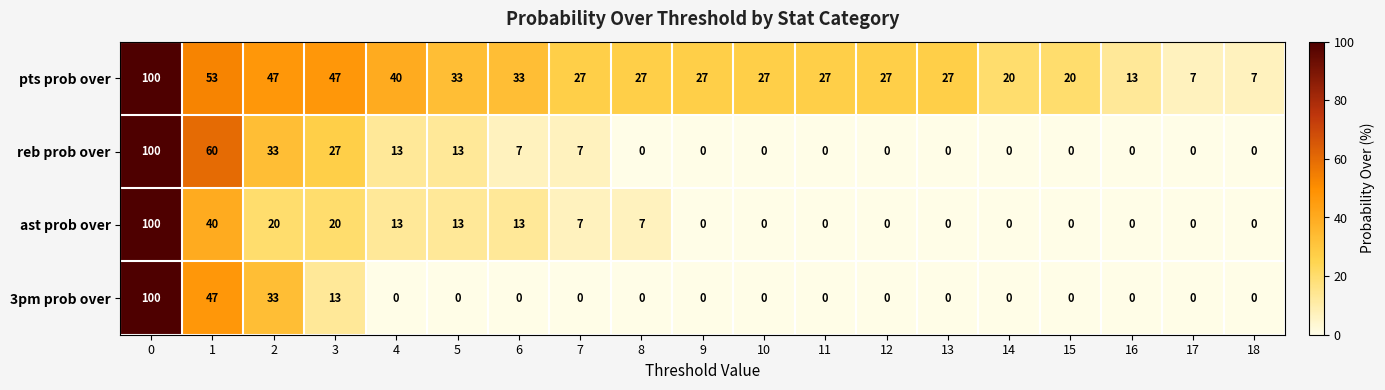

Which series has the largest total across all categories?

pts prob over